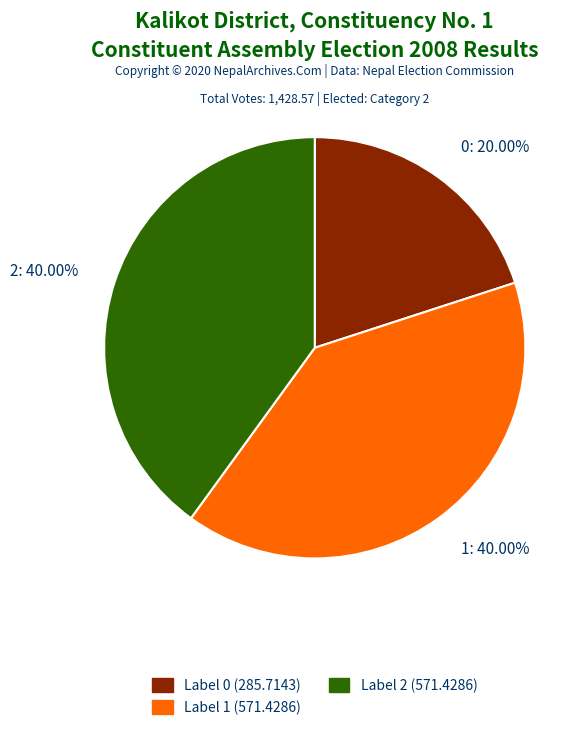

Count the number of slices in the pie.

3